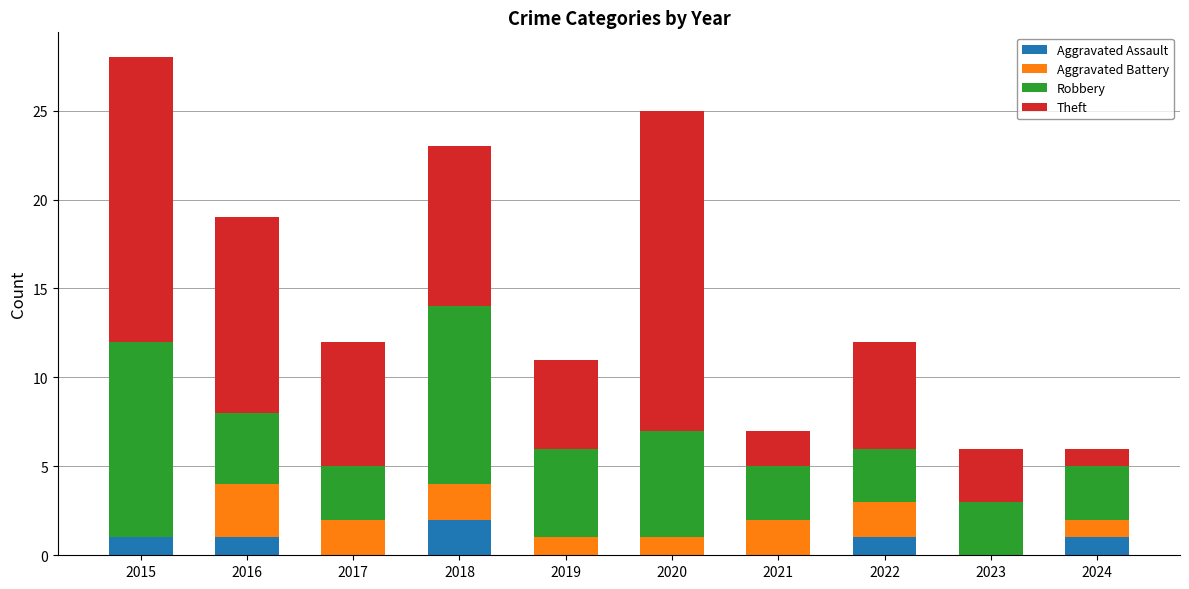

True or false: Aggravated Assault has a value of 0 at 2017.

True